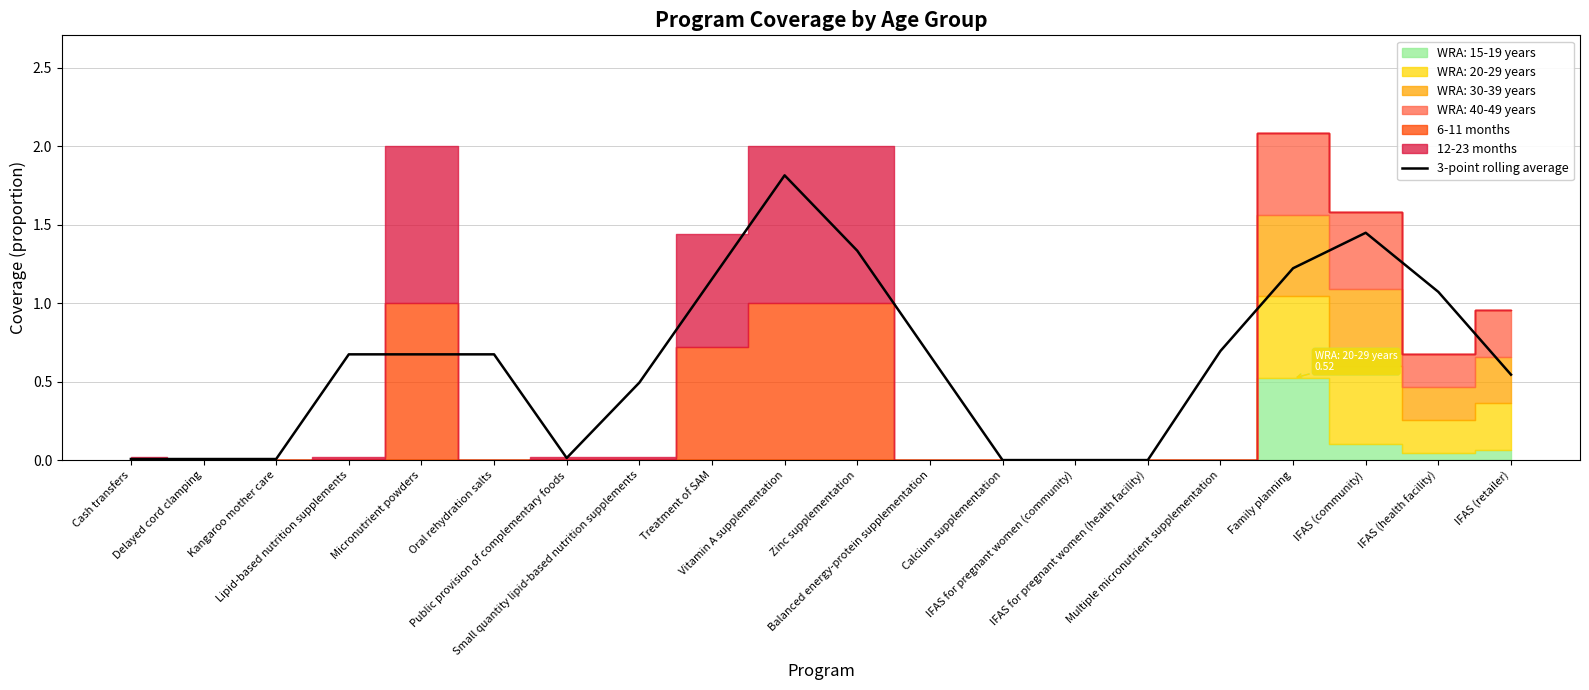

How many values are above zero?

17